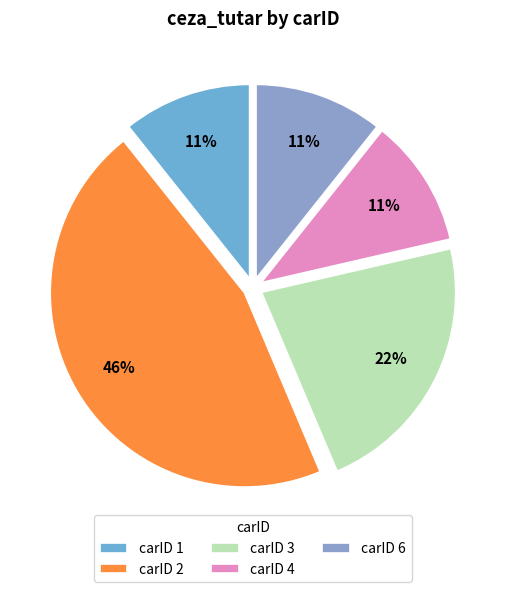

To the nearest percent, what is the difference between the largest and smallest slice percentages?

35%